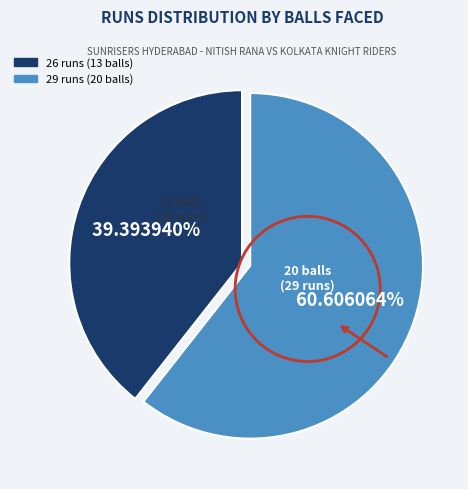

To the nearest percent, what is the difference between the largest and smallest slice percentages?

21%